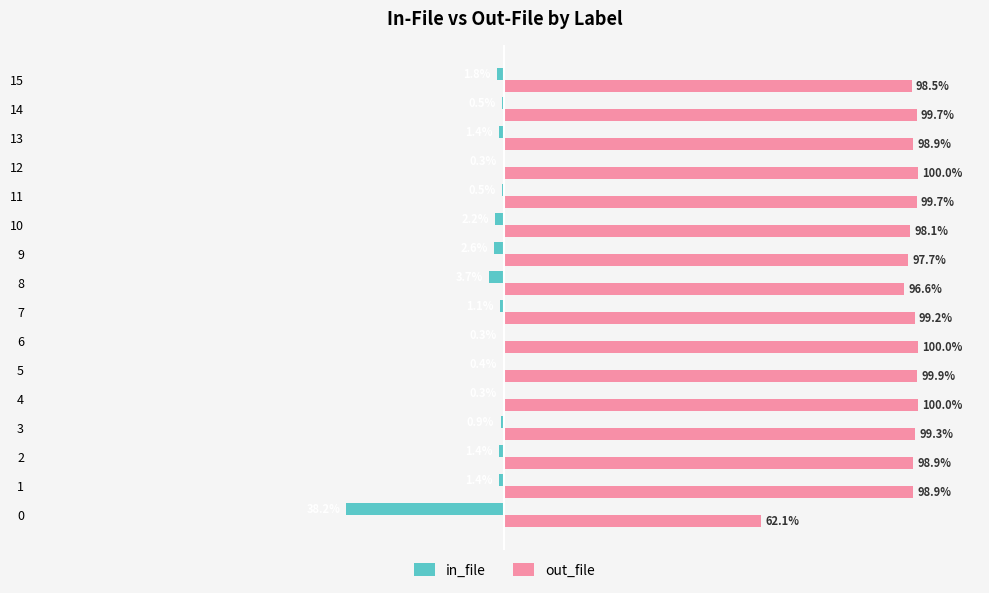

Which series has the largest total across all categories?

out_file